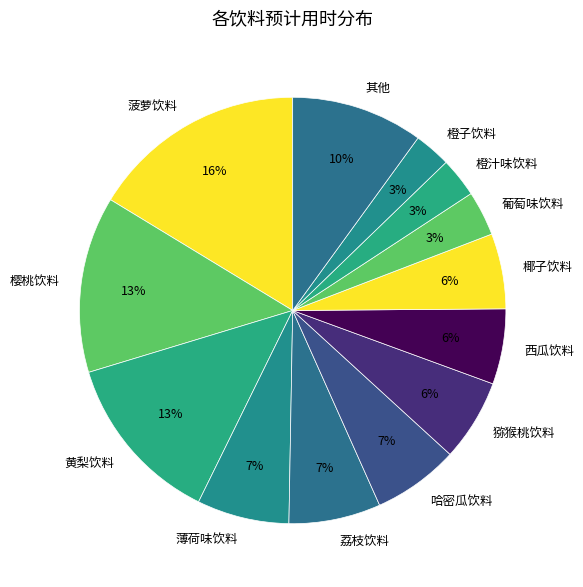

True or false: 樱桃饮料 accounts for 13% of the total.

True